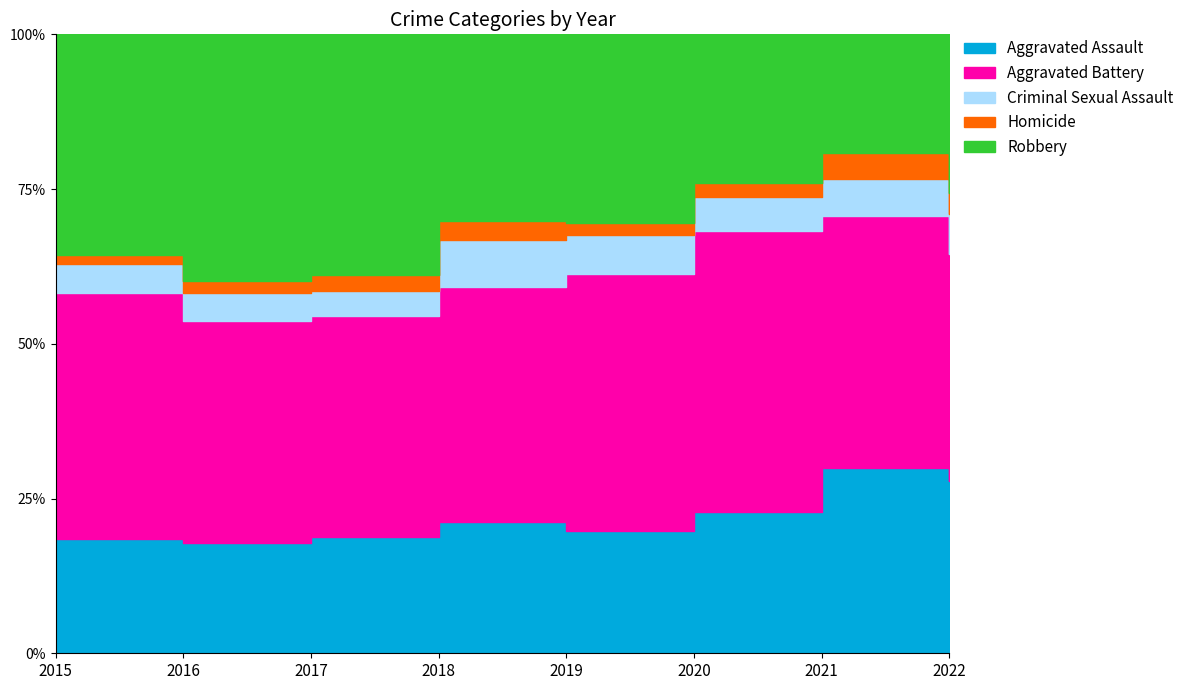

Reading left to right, extract all data points from this chart.

Aggravated Assault: 2015=74	2016=76	2017=93	2018=86	2019=85	2020=87	2021=119	2022=116
Aggravated Battery: 2015=160	2016=153	2017=177	2018=153	2019=178	2020=172	2021=162	2022=153
Criminal Sexual Assault: 2015=19	2016=19	2017=20	2018=31	2019=27	2020=21	2021=24	2022=27
Homicide: 2015=6	2016=8	2017=13	2018=12	2019=8	2020=9	2021=17	2022=14
Robbery: 2015=143	2016=170	2017=193	2018=122	2019=131	2020=91	2021=76	2022=107